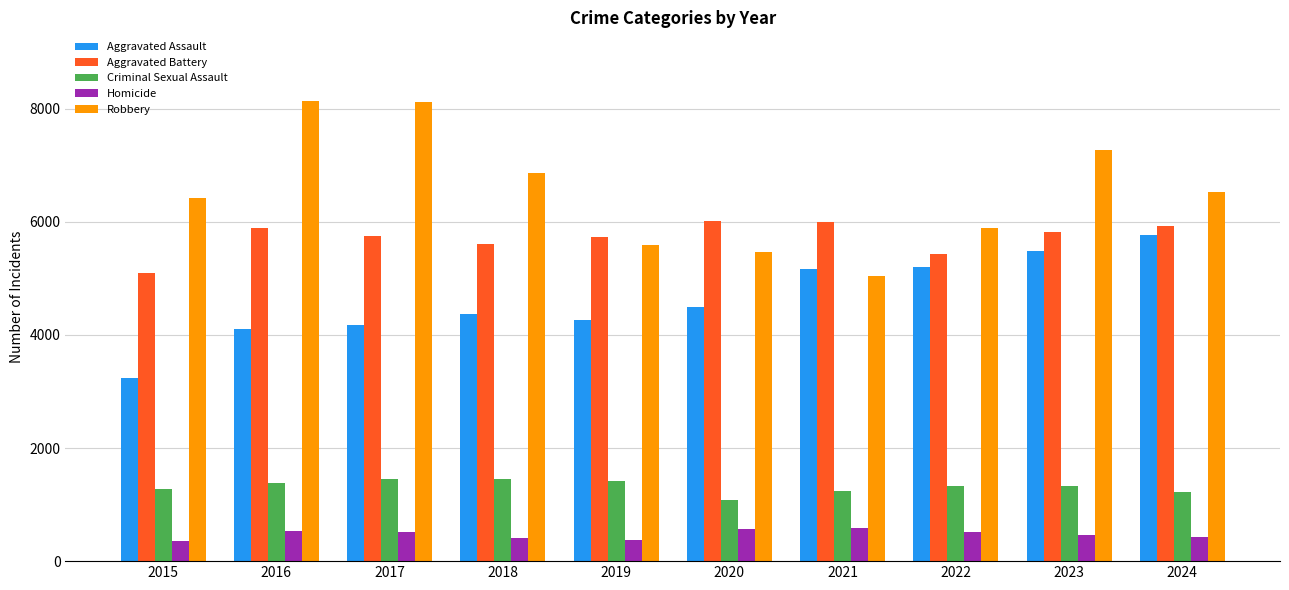

What is the total value across all series at 2016?

20050